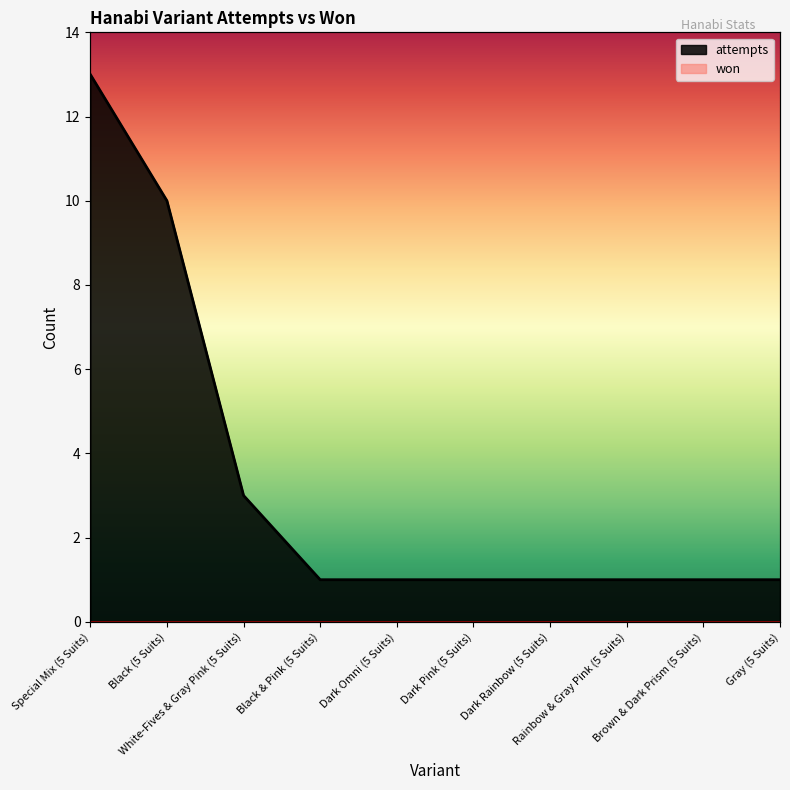

What is the greatest value displayed?

13